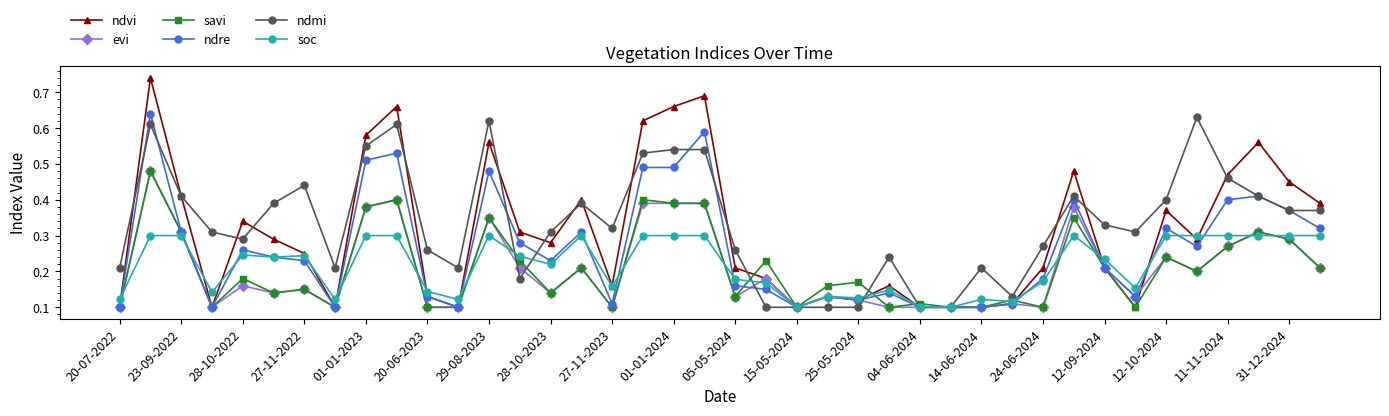

Which series has the largest range (max minus min)?

ndvi